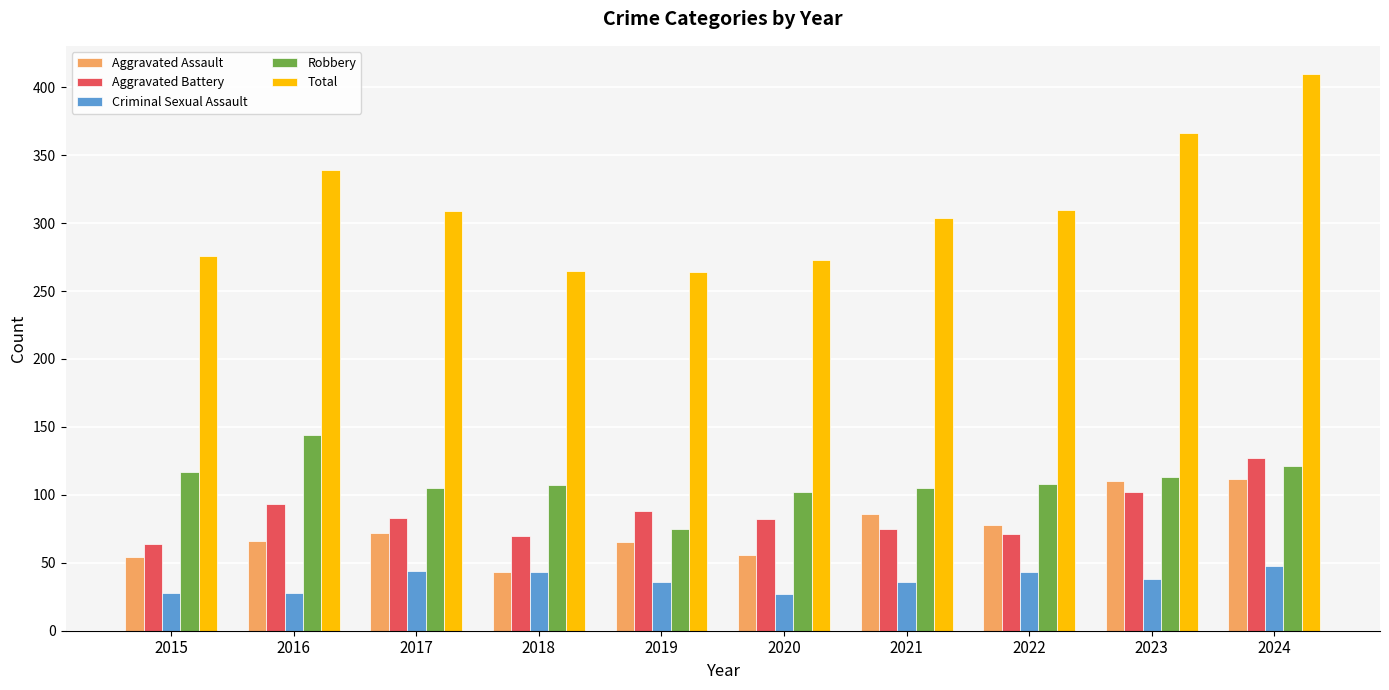

At which label does Robbery first exceed 108?

2015